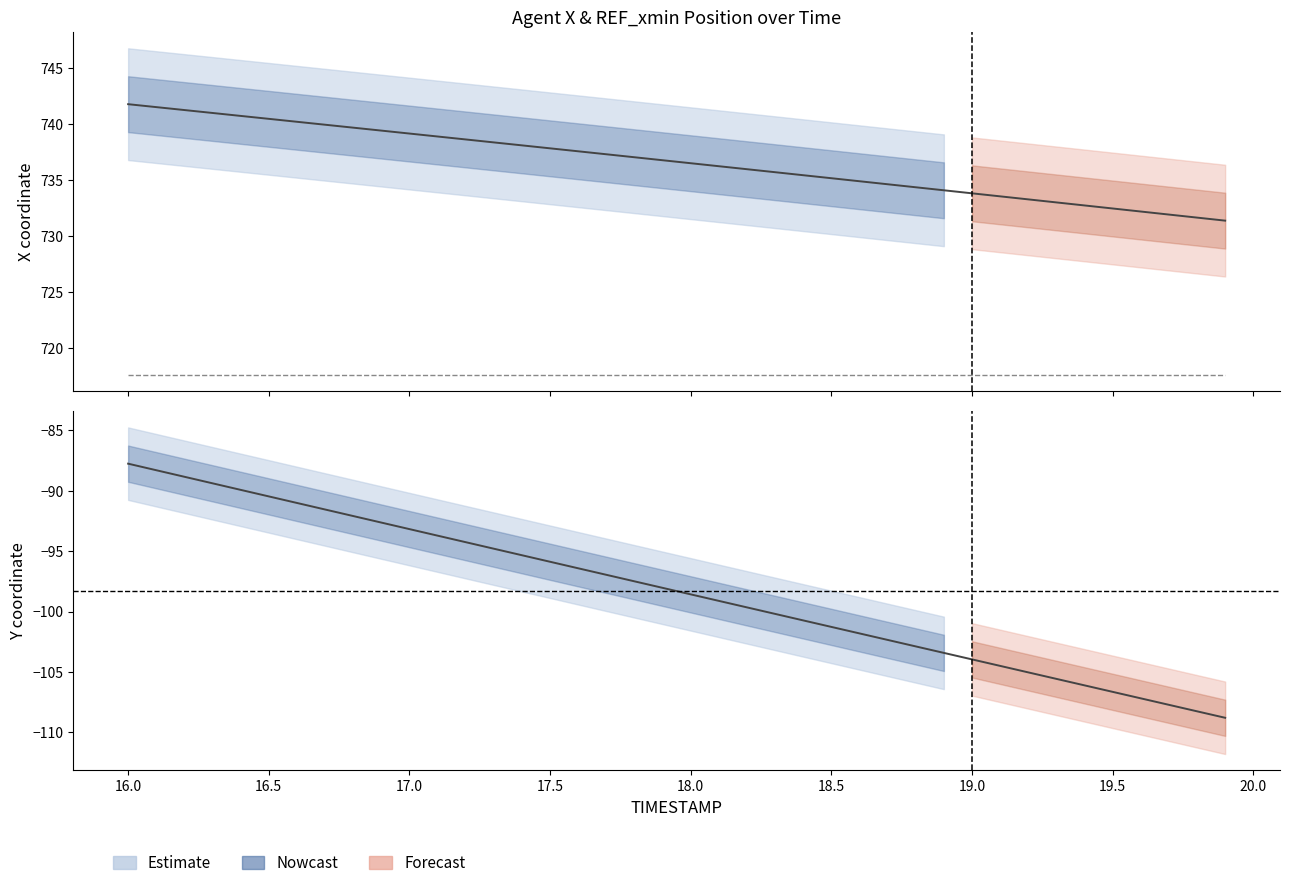

List the series in order of their peak value, lowest first.

Y, REF_xmin, X